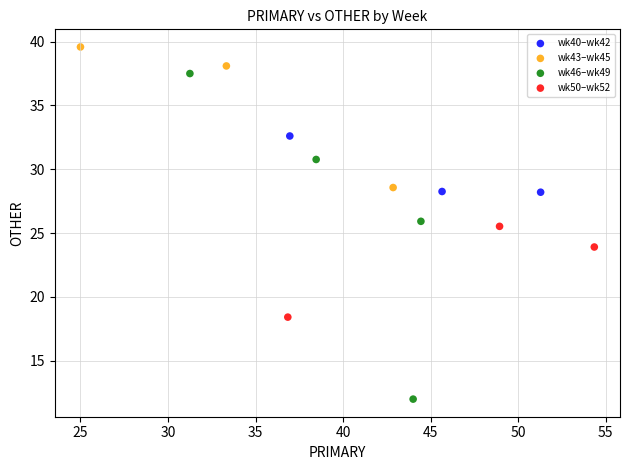

Which series contains the lowest Y value?

wk46–wk49